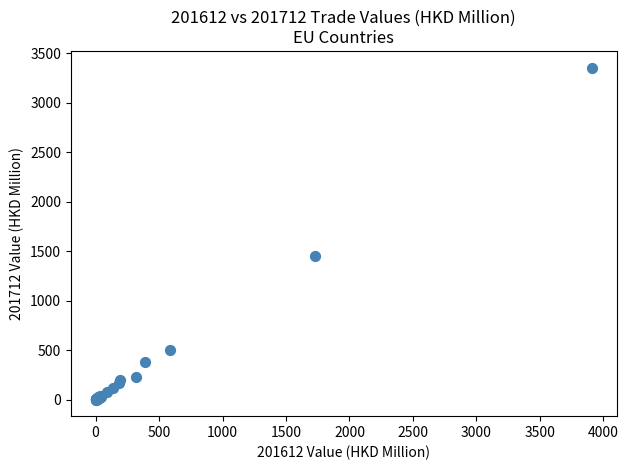

What Y value in the scatter plot is closest to 1678?

1446.6